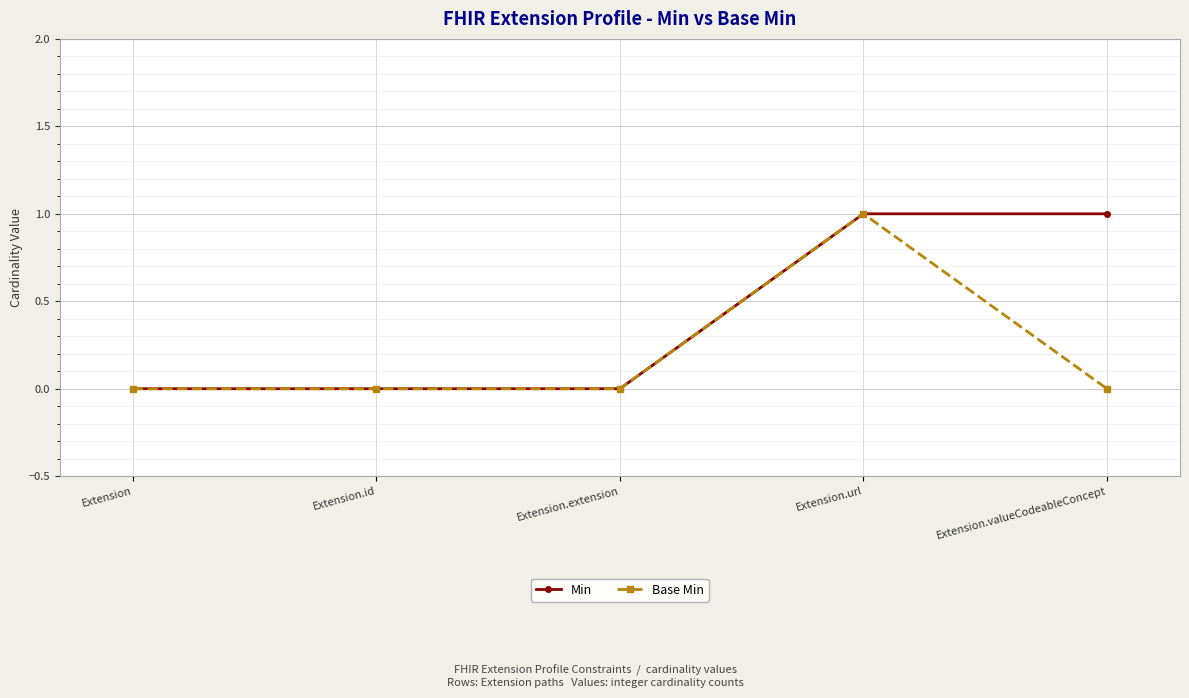

List the series in order of their overall mean, highest first.

Min, Base Min